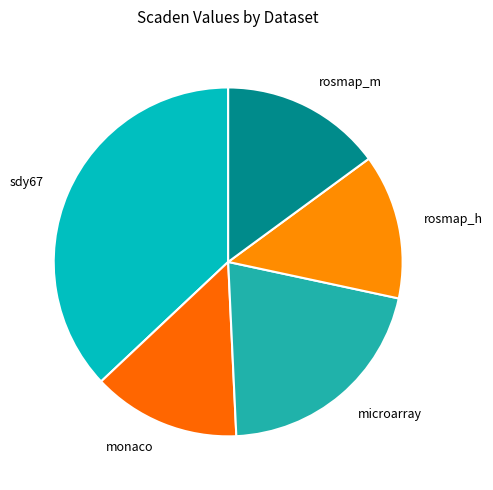

The monaco slice represents 14% of the pie. True or false?

True